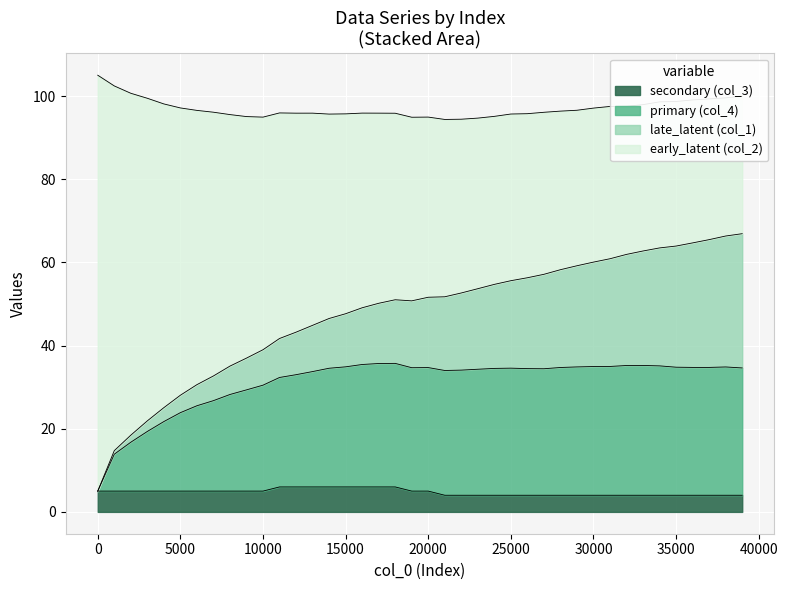

What is the average value of the col_2 series?

47.5